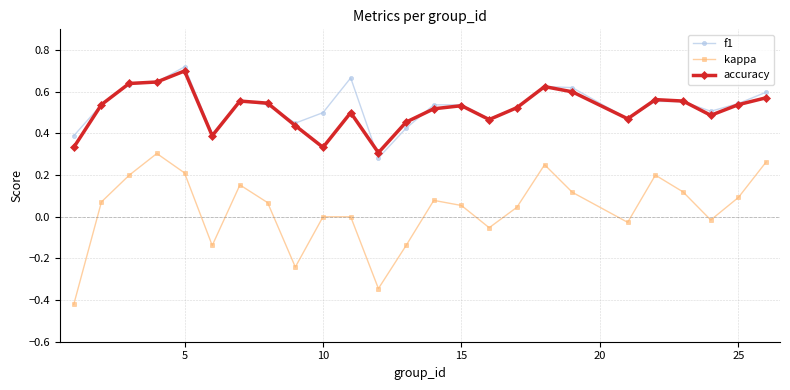

What are all the series names shown in the legend?

f1, kappa, accuracy